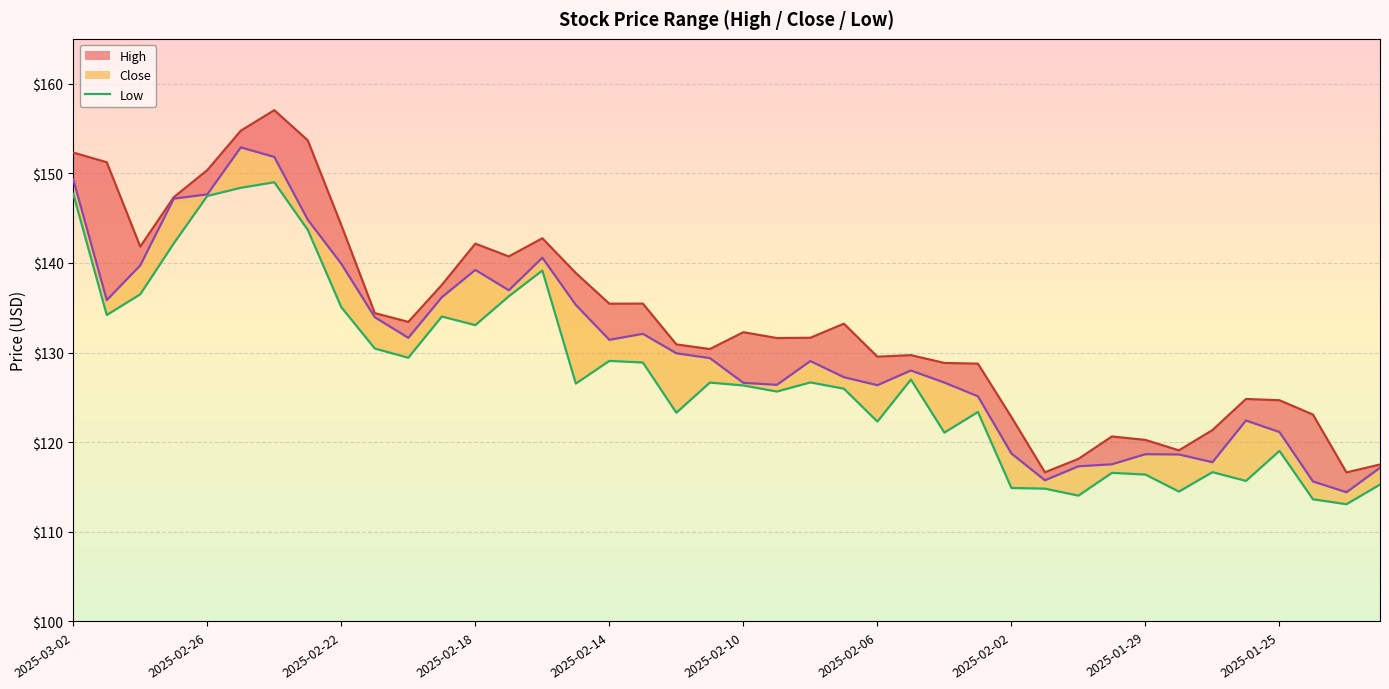

How many data points in High are above 132?

20